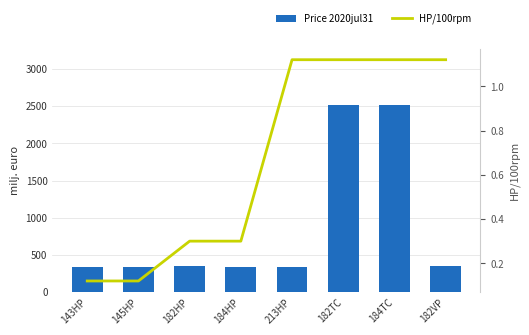

How many values in the Price 2020jul31 series are below 346?

4